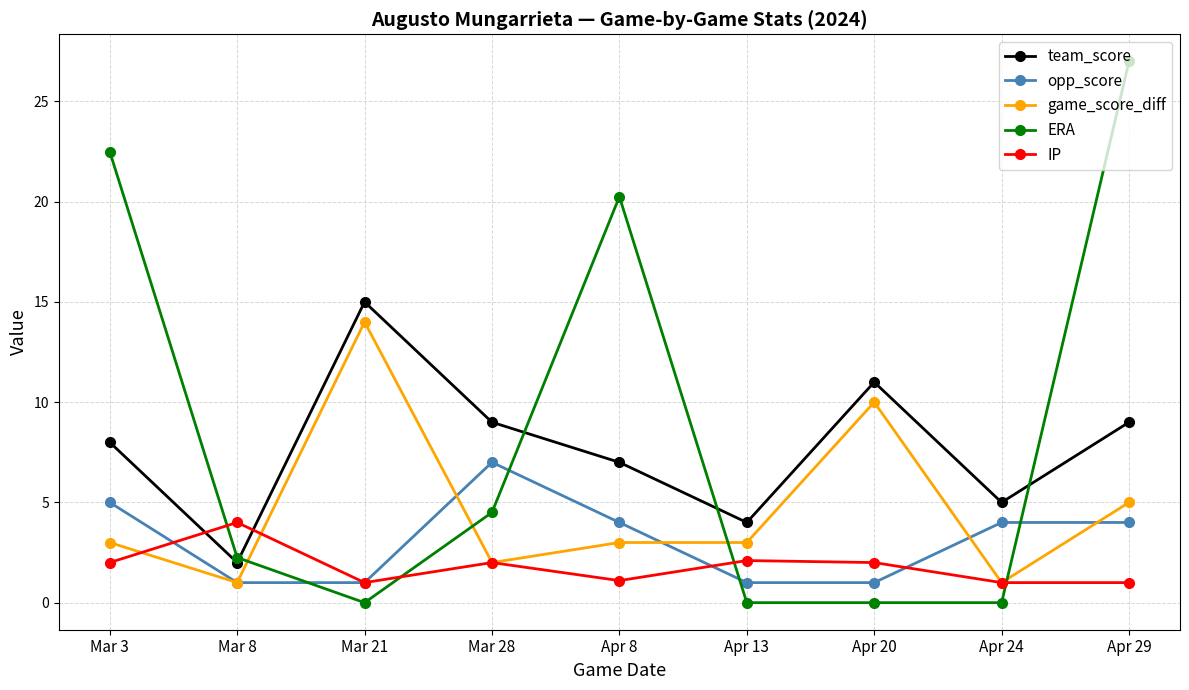

Which series has the widest spread of values?

ERA